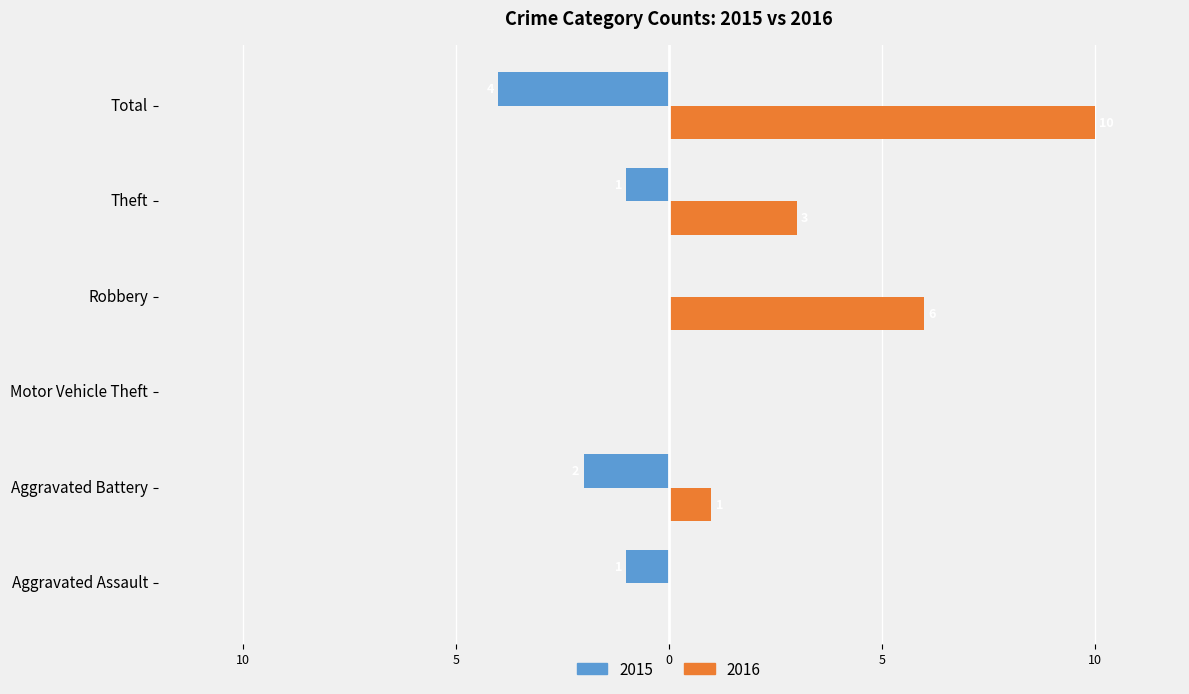

Is it true that 2015 equals 0 at Theft?

False